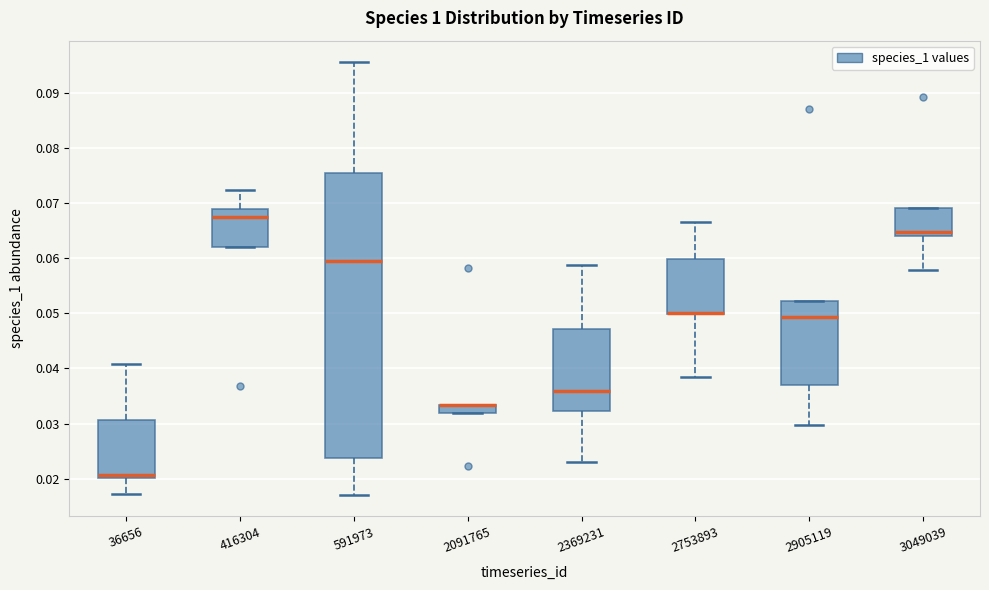

Which box is the tallest, from its lower edge to its upper edge?

591973